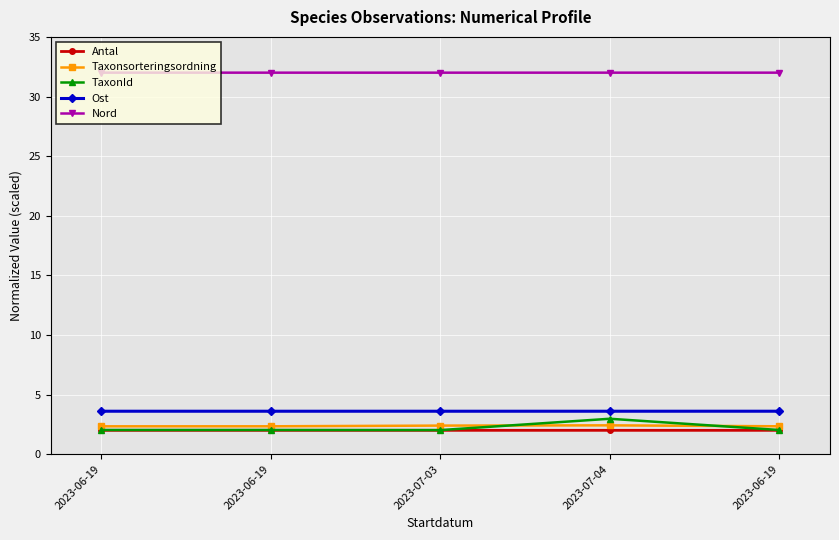

What is the maximum value for Nord?

32.0